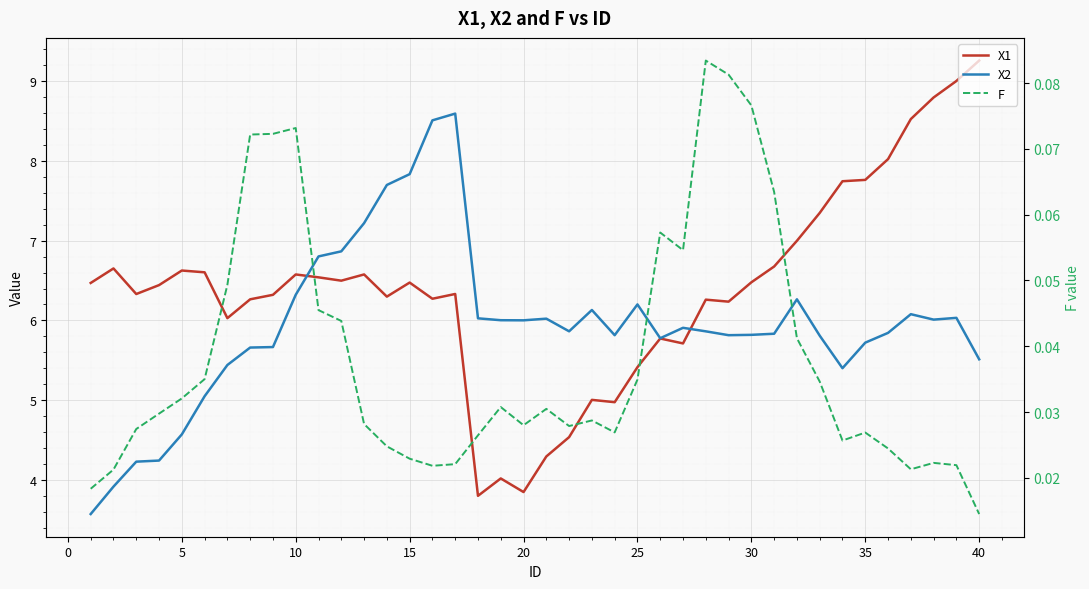

List the series in order of their peak value, highest first.

X1, X2, F